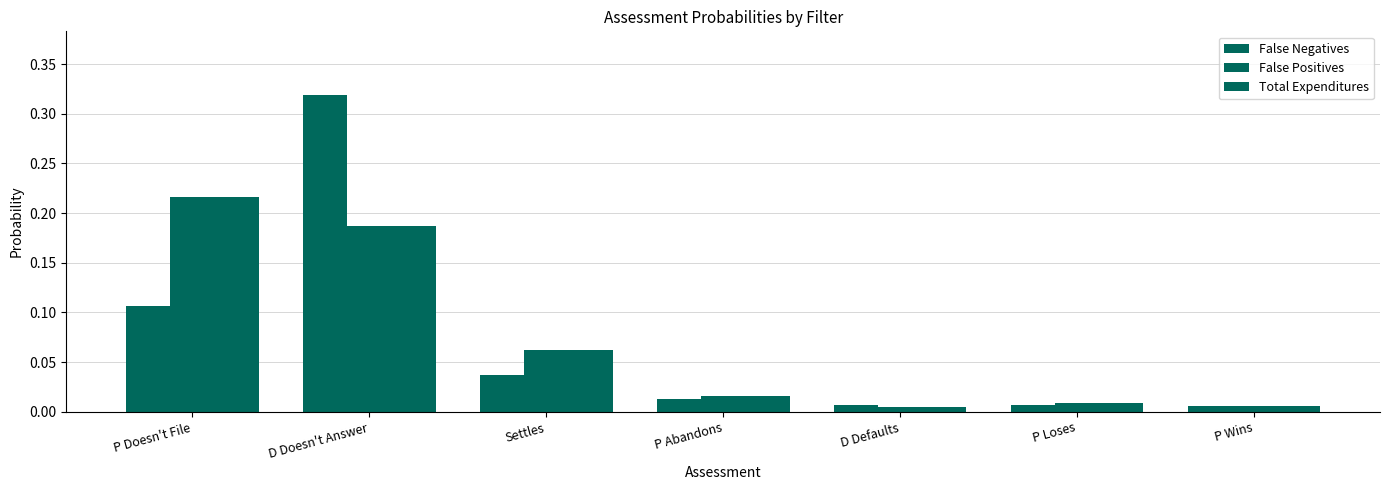

What value does the Total Expenditures series have at D Doesn't Answer?

0.2